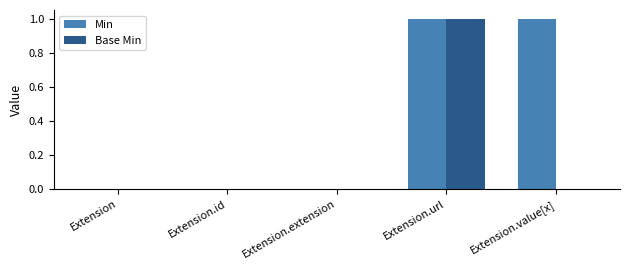

Reading left to right, transcribe all the data shown in this chart.

Min: 0	0	0	1	1
Base Min: 0	0	0	1	0